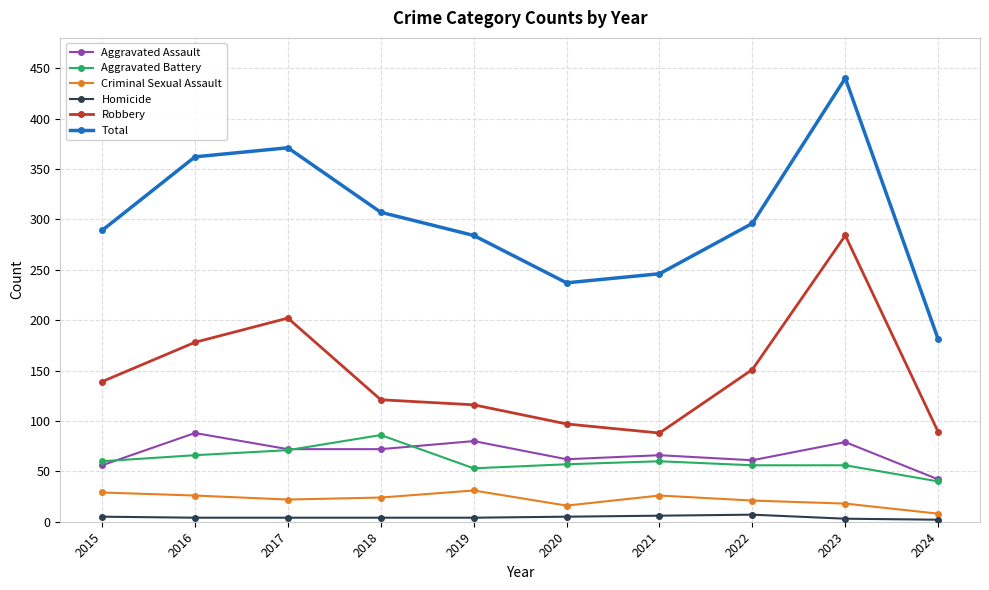

True or false: Robbery and Total intersect in this chart.

False